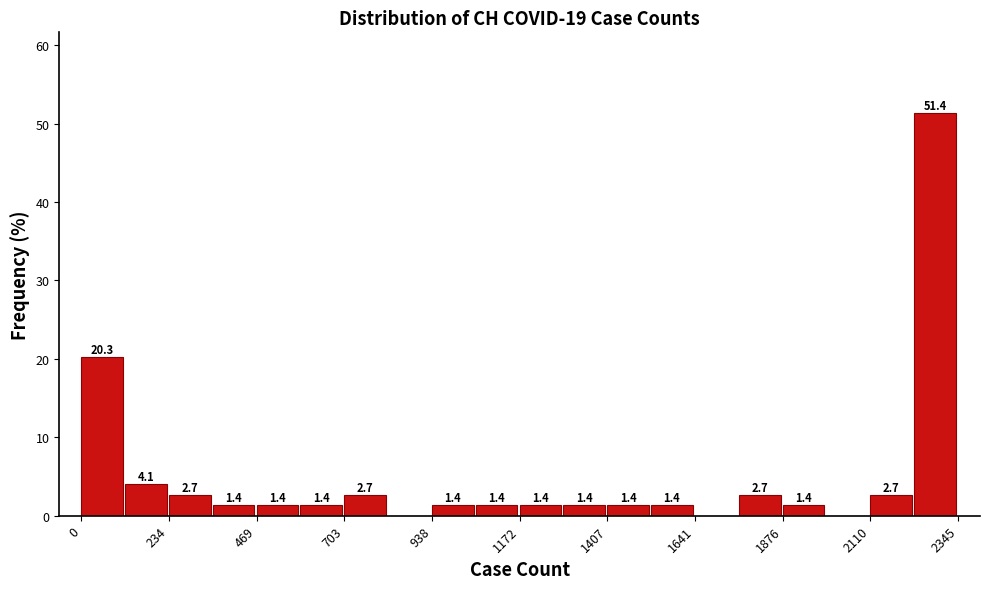

Read against the x-axis, roughly where is the centre of the tallest bar?

2300